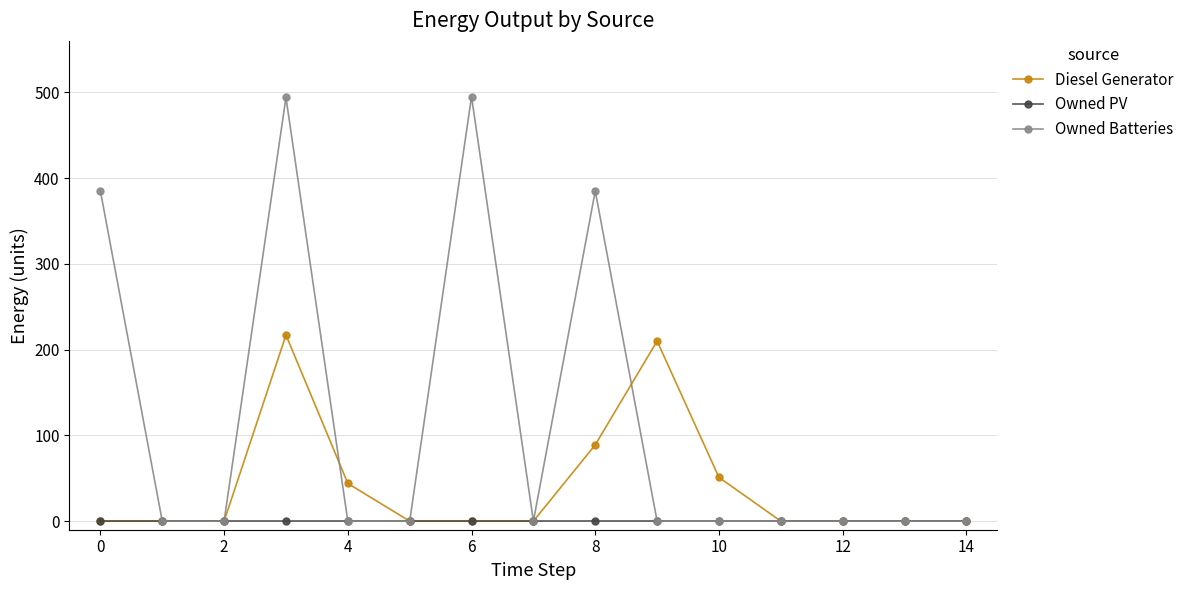

How many lines are shown in the chart?

3